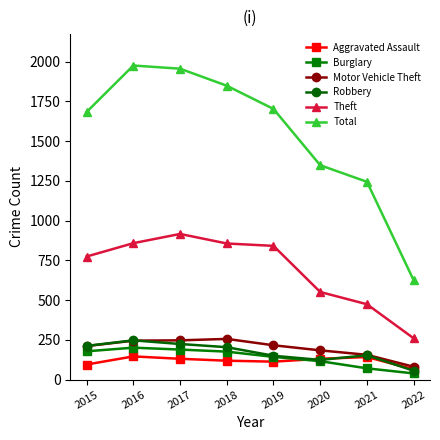

True or false: Total has more than 1 interior local peaks.

False